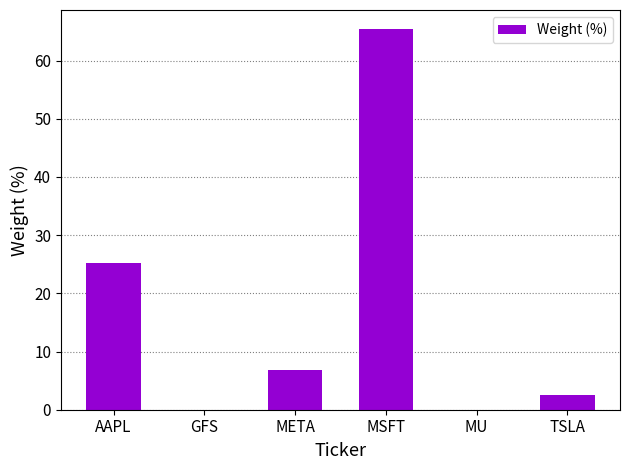

What is the sum of all values?

100.0